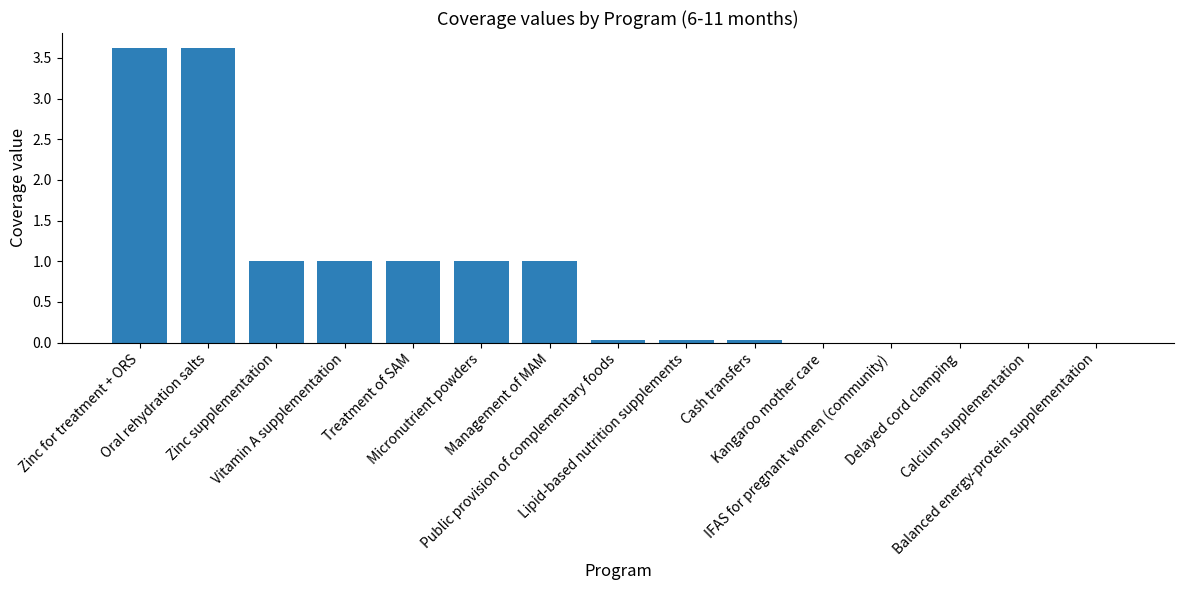

Which has a higher value, Micronutrient powders or Public provision of complementary foods?

Micronutrient powders